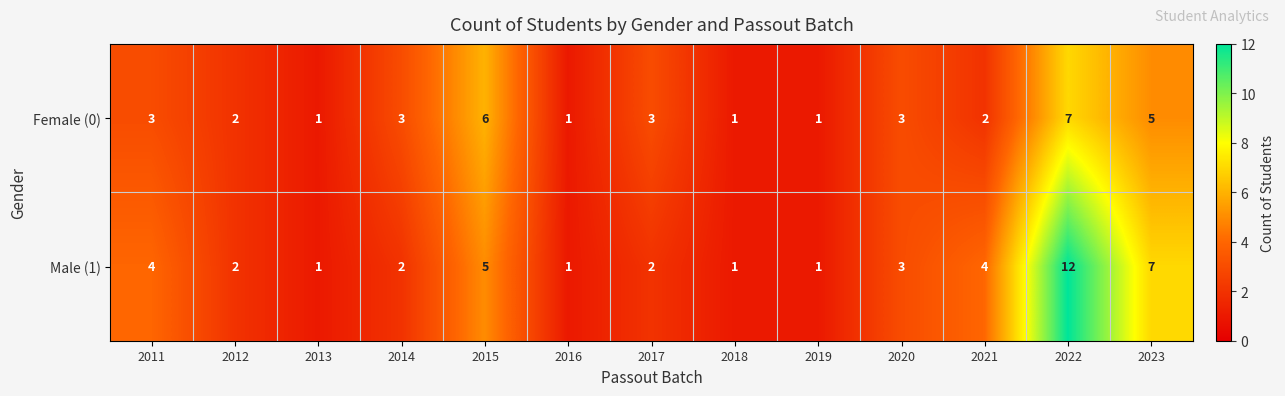

The Female (0) series shows 1 at 2013. True or false?

True